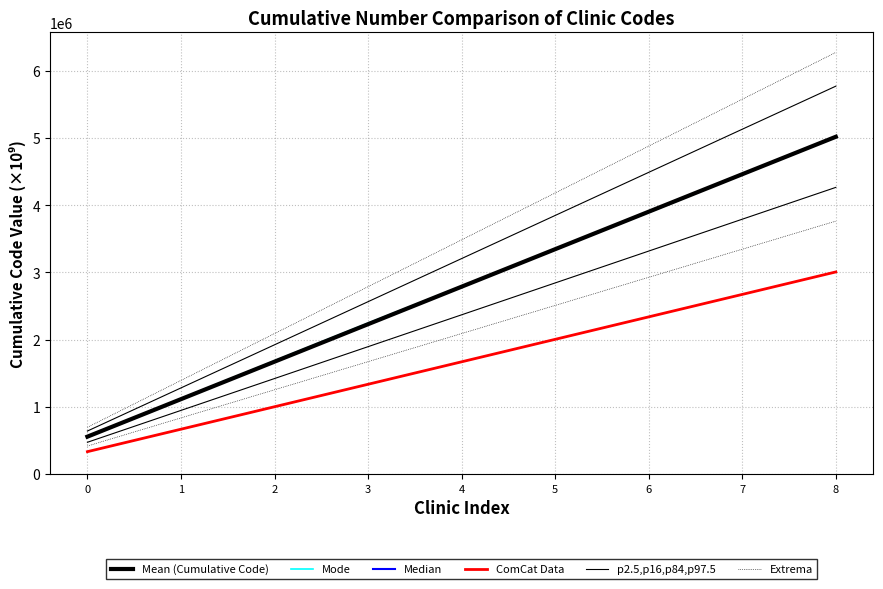

What are all the series names shown in the legend?

Mean (Cumulative Code), Mode, Median, ComCat Data, p2.5,p16,p84,p97.5, Extrema